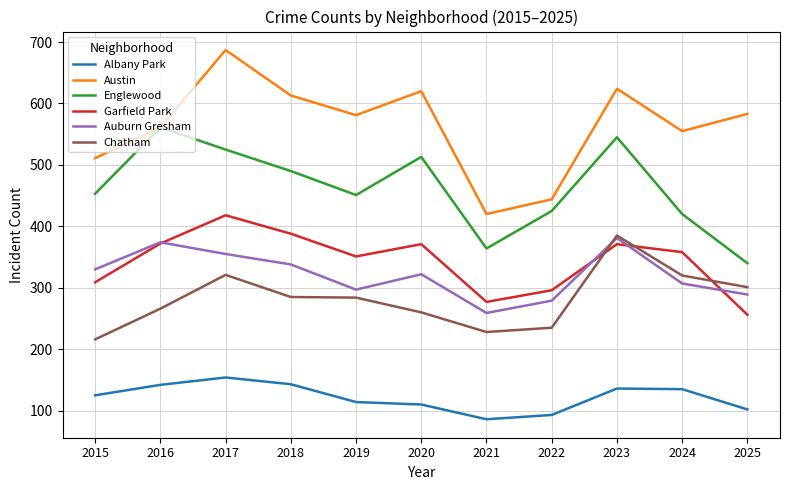

How many interior local peaks does the Austin series have?

3